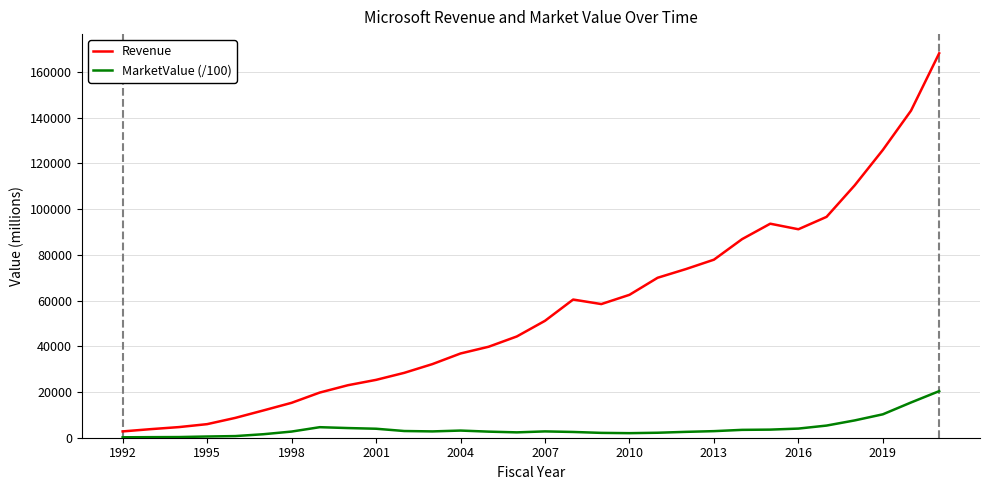

Which series has the largest total across all categories?

Revenue